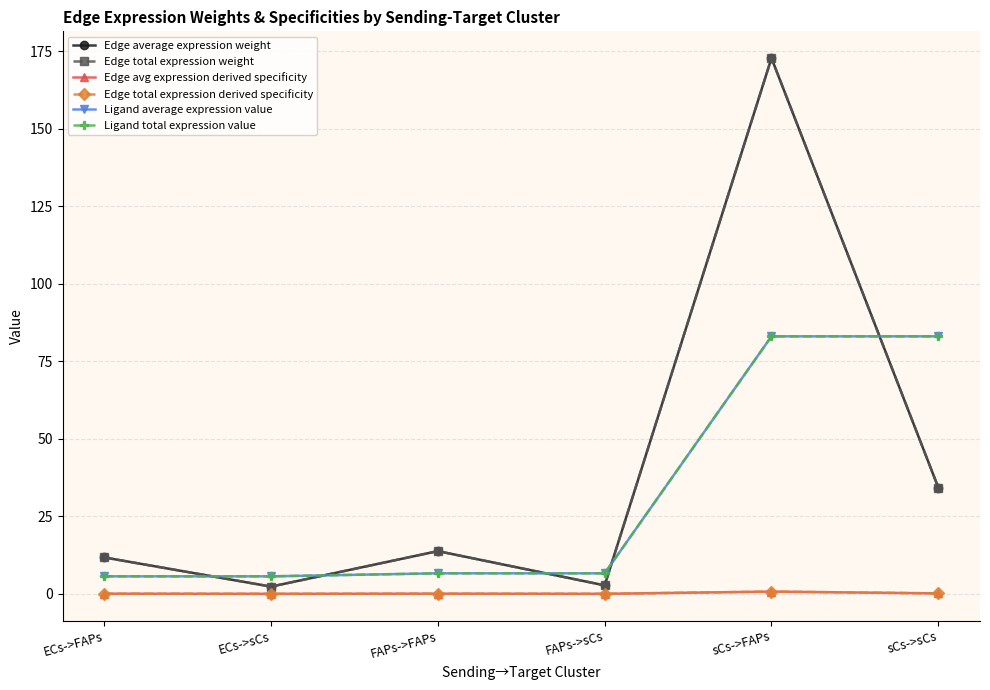

What is the total value across all series at ECs->FAPs?

34.9